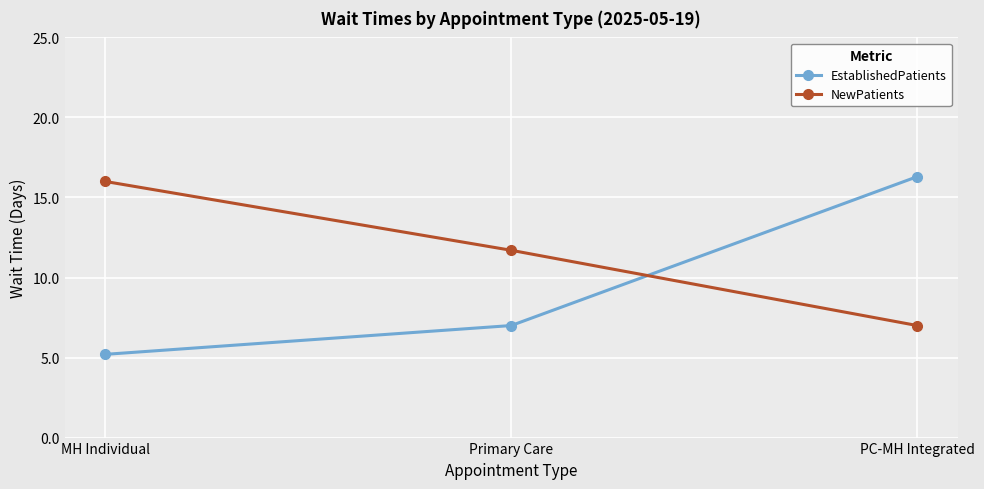

Which series has the largest total across all categories?

NewPatients